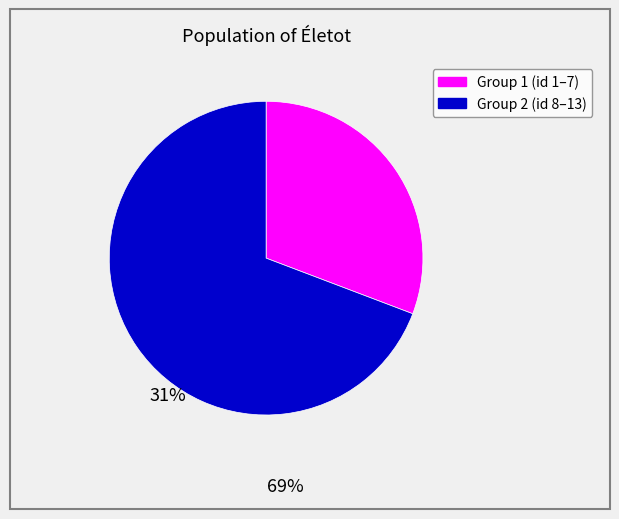

Is there a majority slice in this chart?

Yes